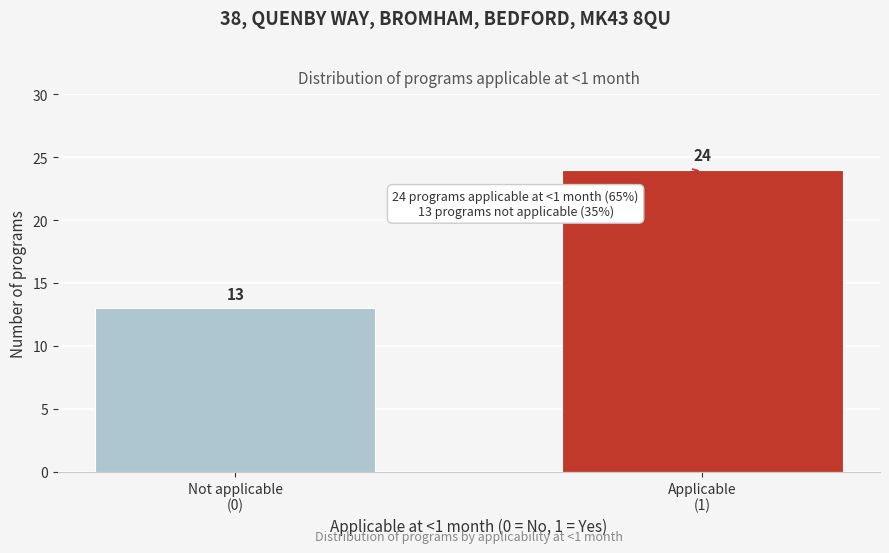

Reading left to right, transcribe all the data shown in this chart.

13	24